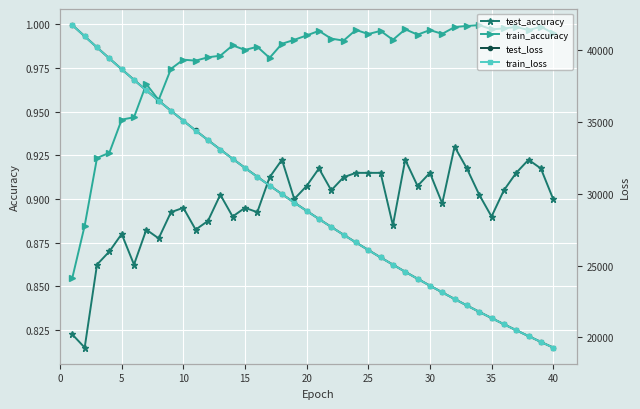

True or false: test_accuracy and train_accuracy cross at least once.

False